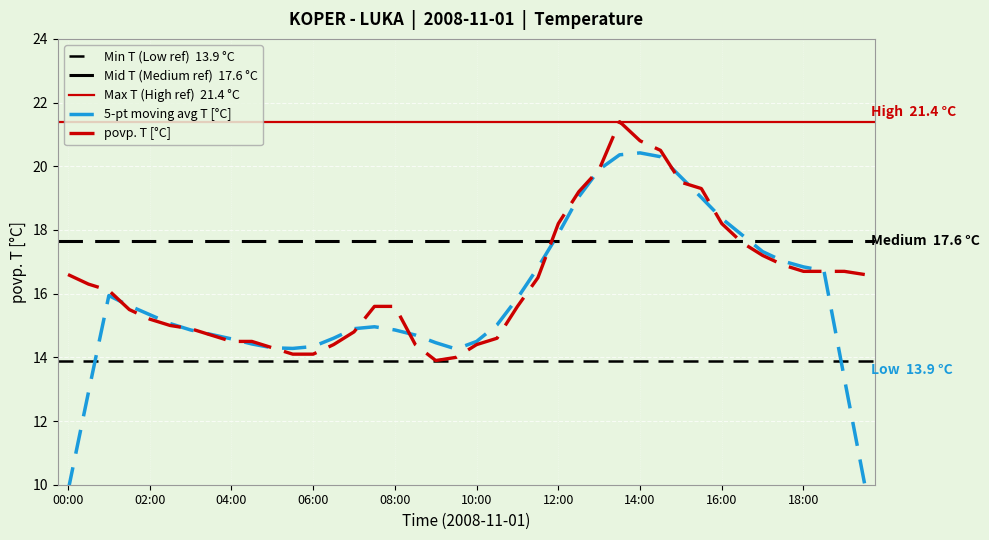

Reading right to left, list all the values displayed in this chart.

16.6	16.7	16.7	16.7	16.9	17.2	17.6	18.2	19.3	19.5	20.5	20.8	21.4	19.9	19.2	18.2	16.5	15.6	14.6	14.4	14.0	13.9	14.4	15.6	15.6	14.8	14.4	14.1	14.1	14.3	14.5	14.5	14.7	14.9	15.0	15.2	15.5	16.1	16.3	16.6